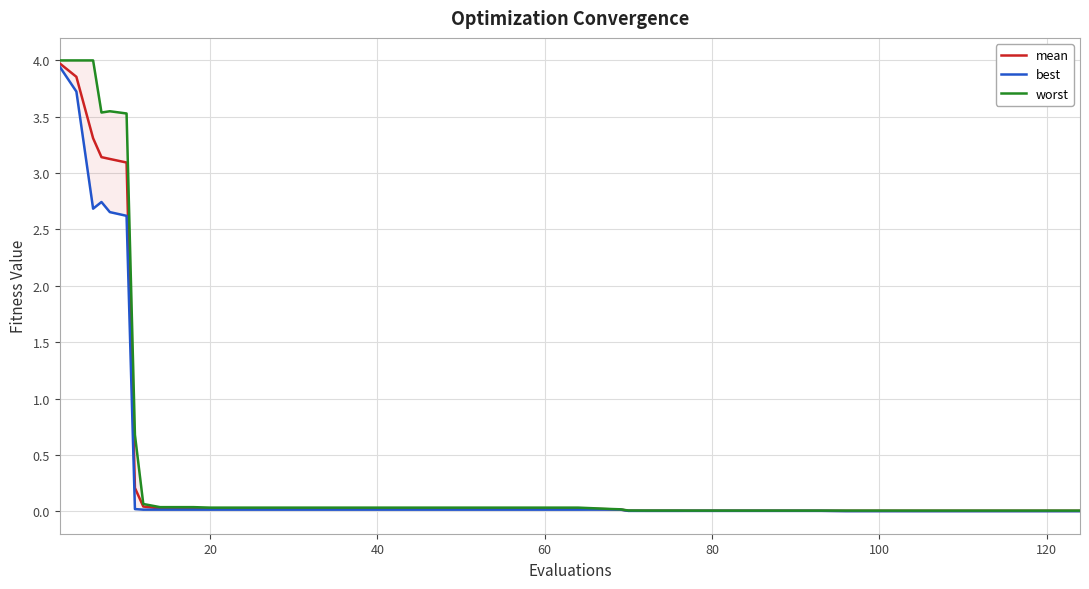

How many interior local peaks does the best series have?

2